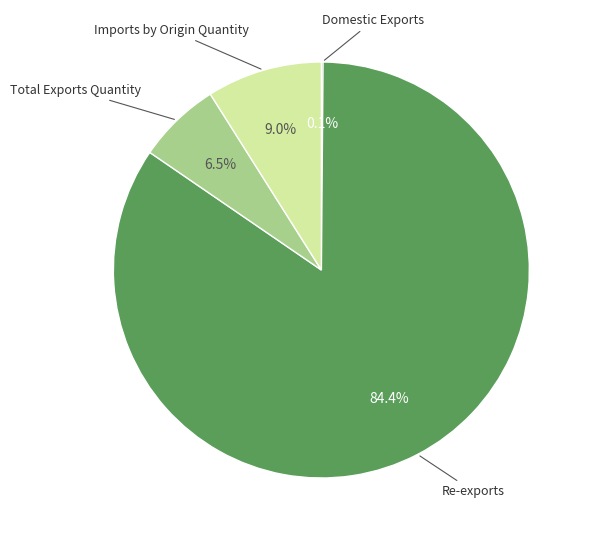

Is there a majority slice in this chart?

Yes